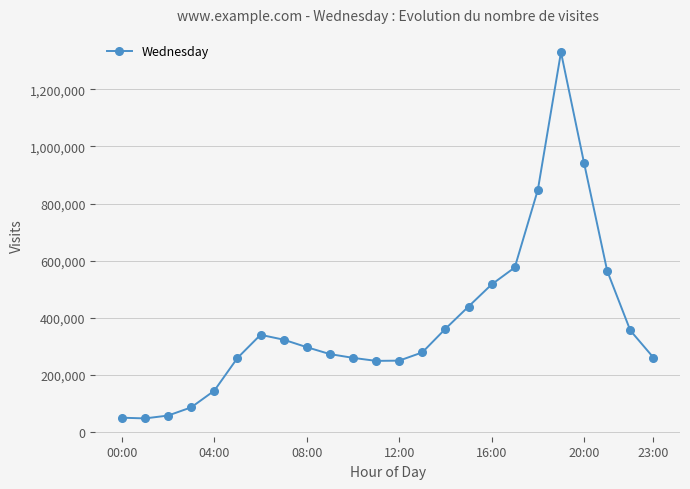

What is the value of the 5th point from the left?

144538